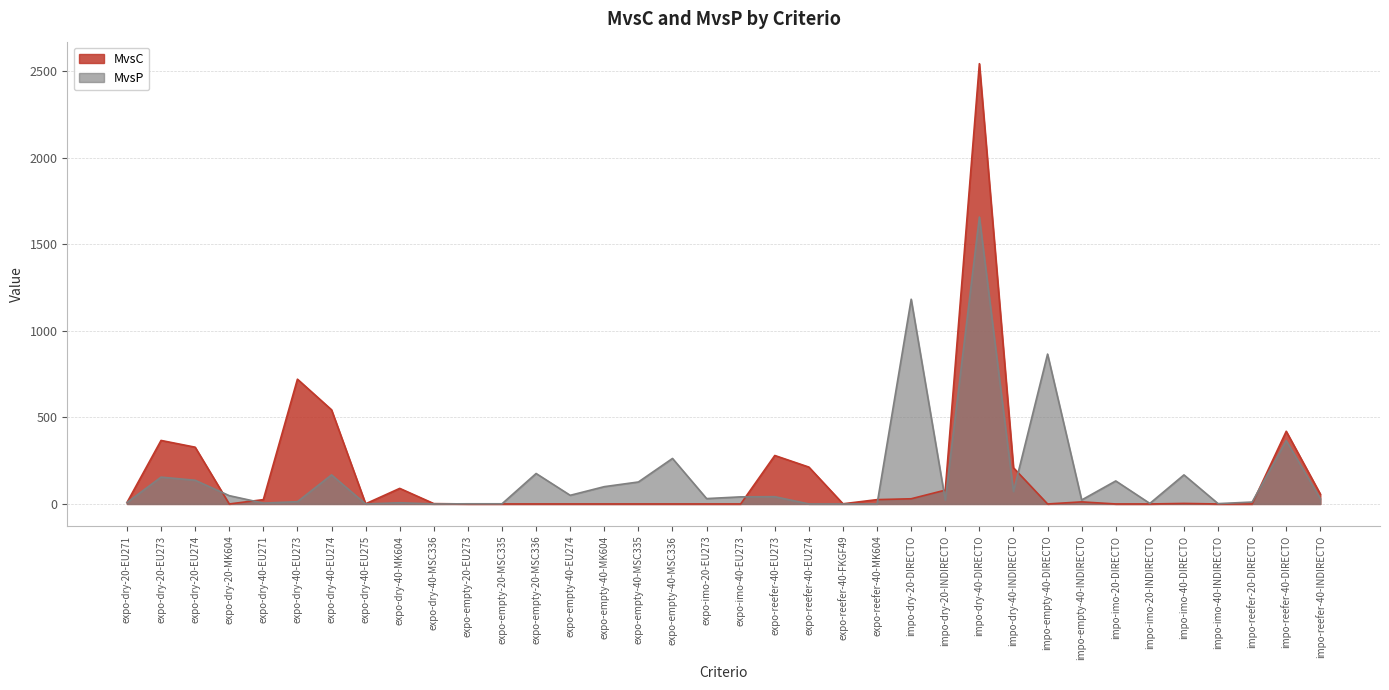

Count the number of data series in this chart.

2